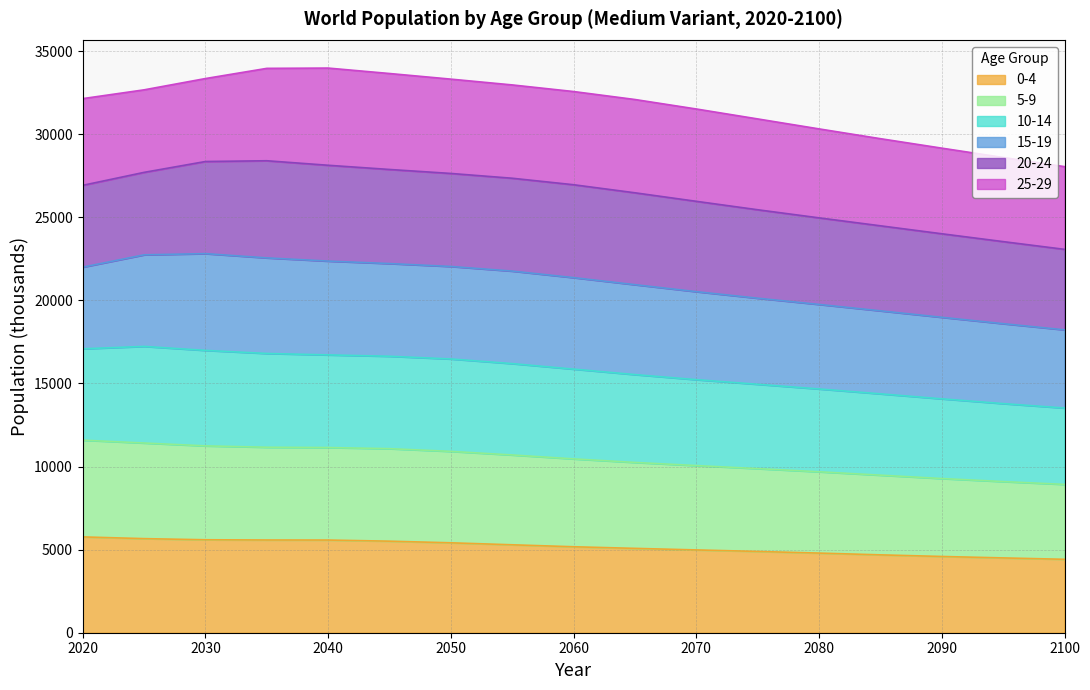

What is the lowest value of the 0-4 series?

4417.3